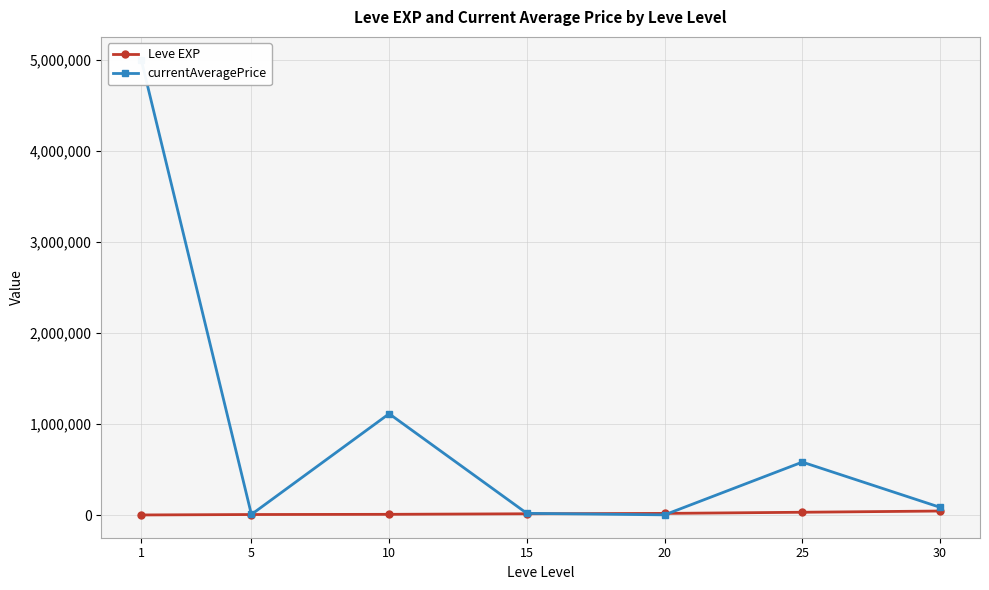

The currentAveragePrice series shows 1710.0 at 20. True or false?

True